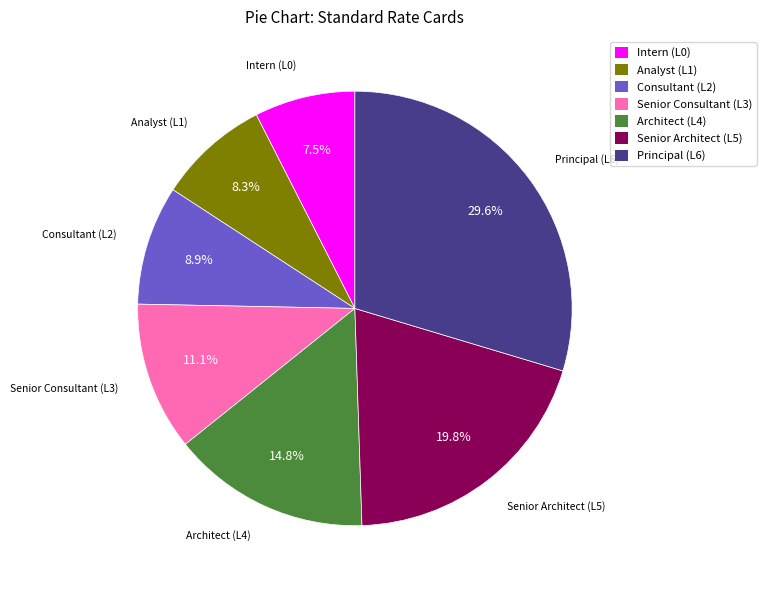

To the nearest percent, what percentage of the pie is Senior Consultant (L3)?

11%